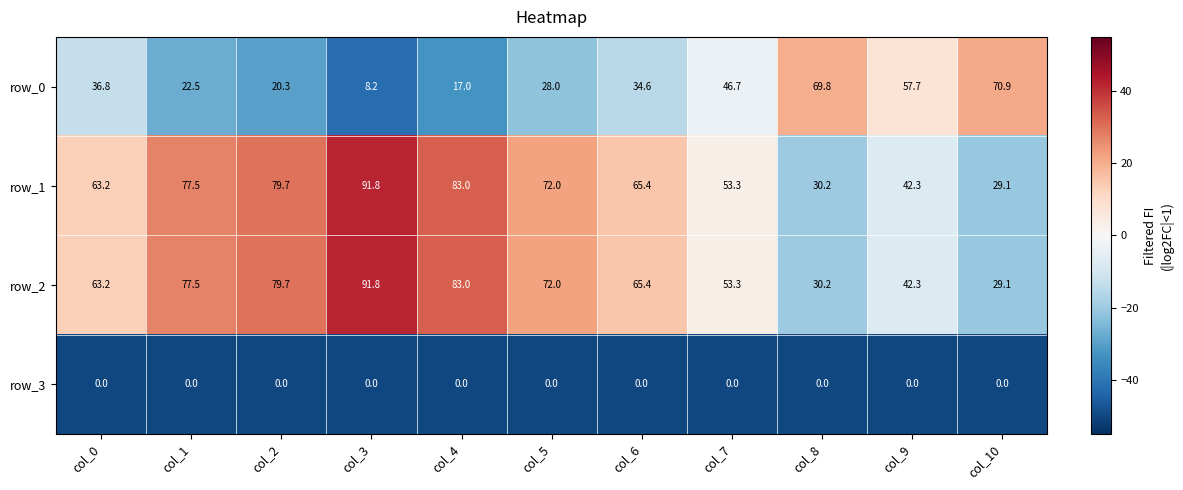

The row_1 series shows 13.6 at col_8. True or false?

False